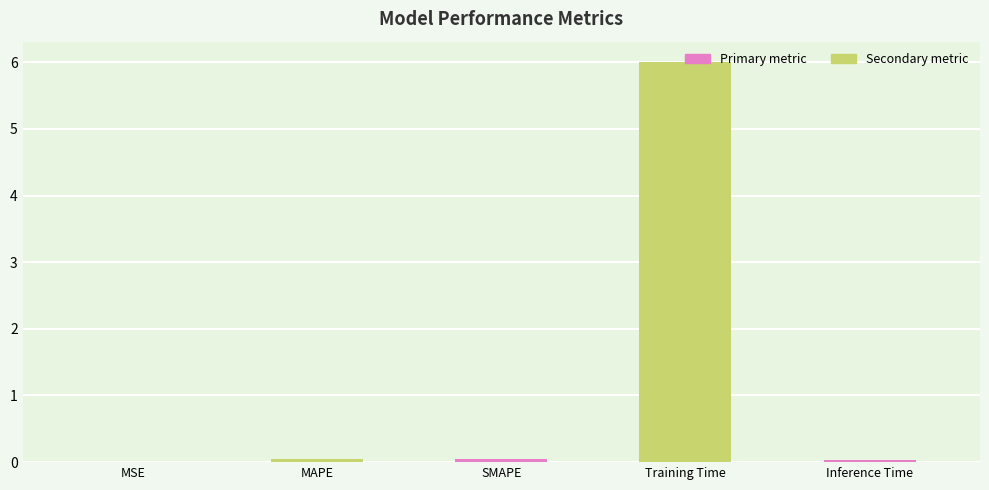

Which label corresponds to the largest value in the chart?

Training Time